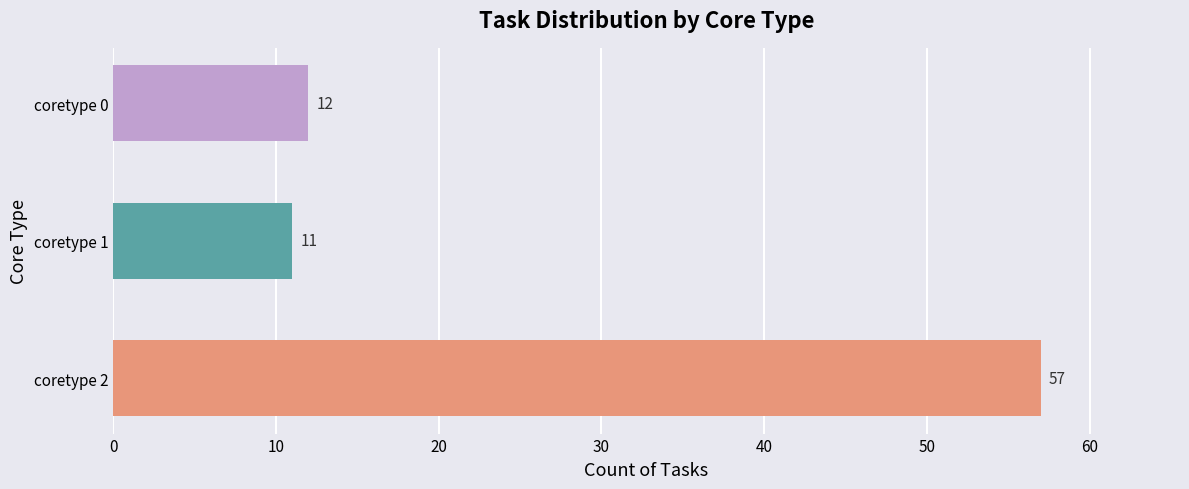

Does the chart contain any negative values?

No